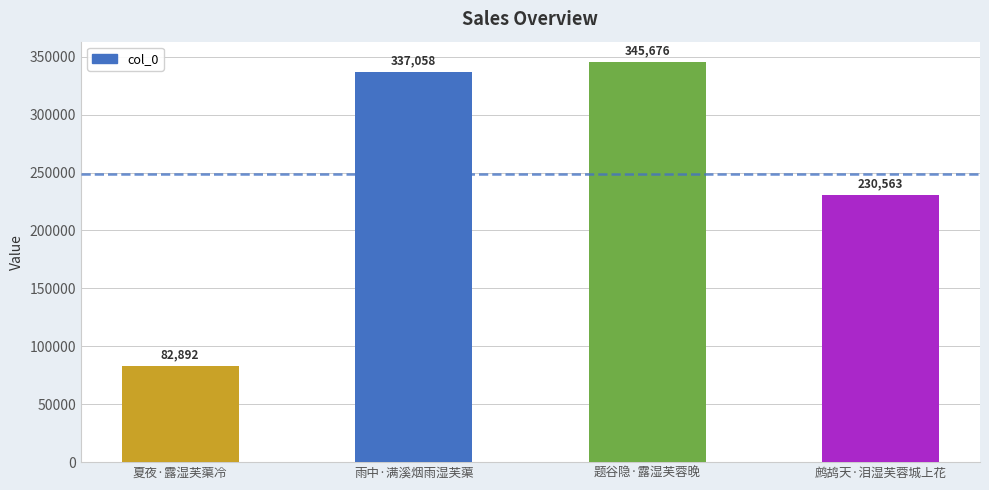

What is the label of the 2nd bar from the right?

题谷隐·露湿芙蓉晚